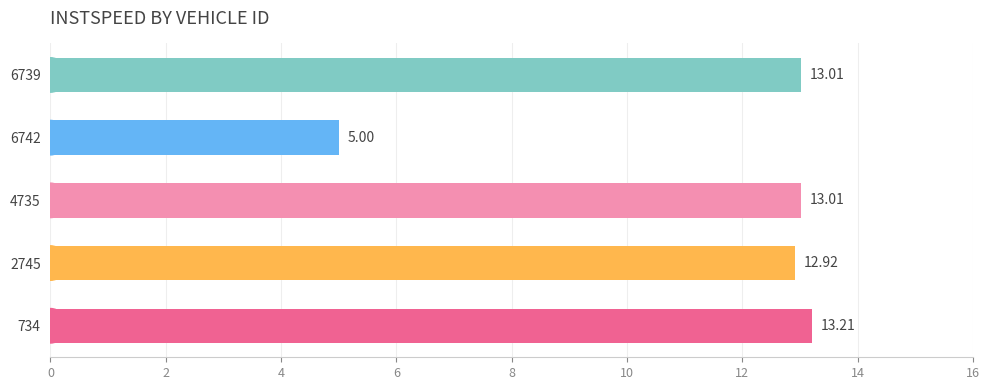

Between 2745 and 4735, which is larger?

4735